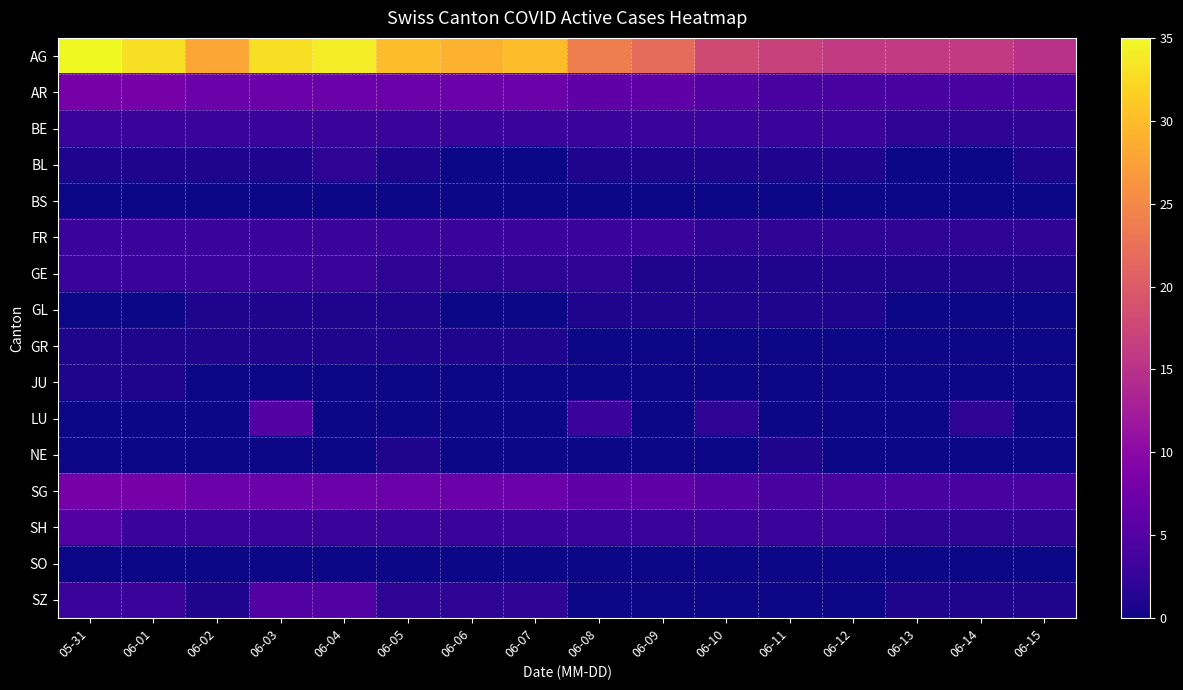

What is the total value across all series at 06-13?

32